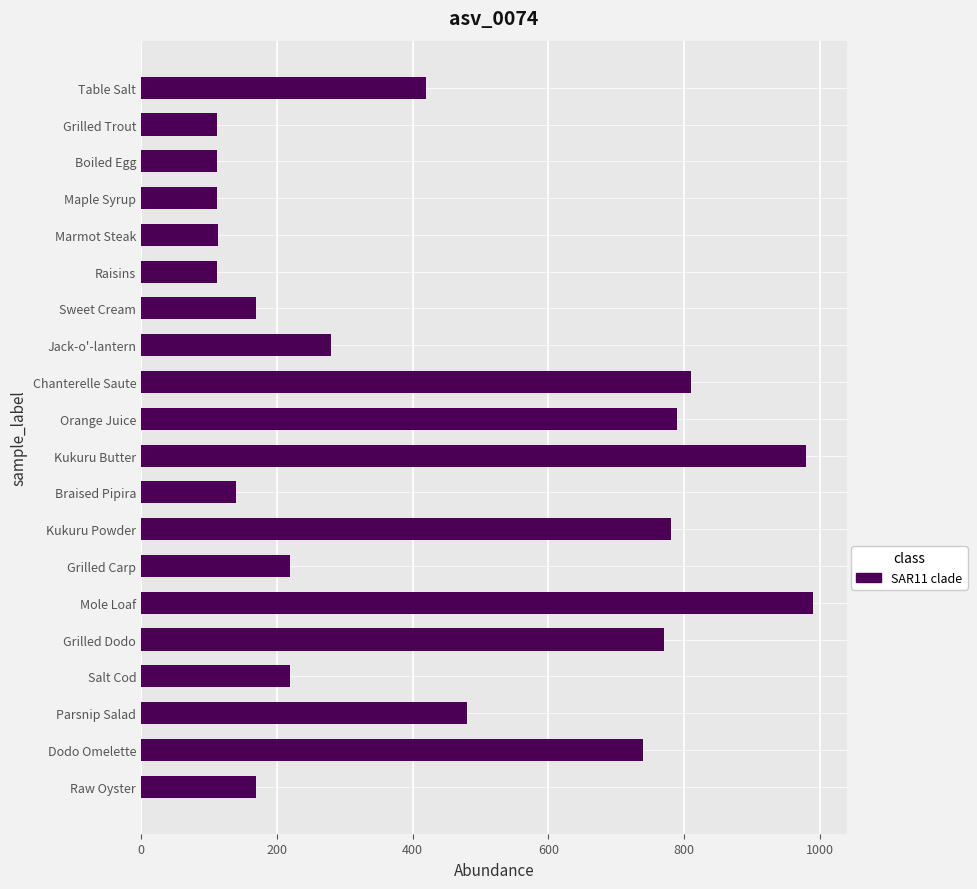

At which label is the value closest to 551?

Parsnip Salad